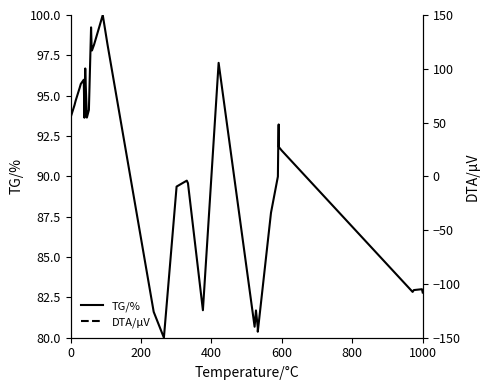

True or false: TG/% and DTA/μV cross at least once.

False